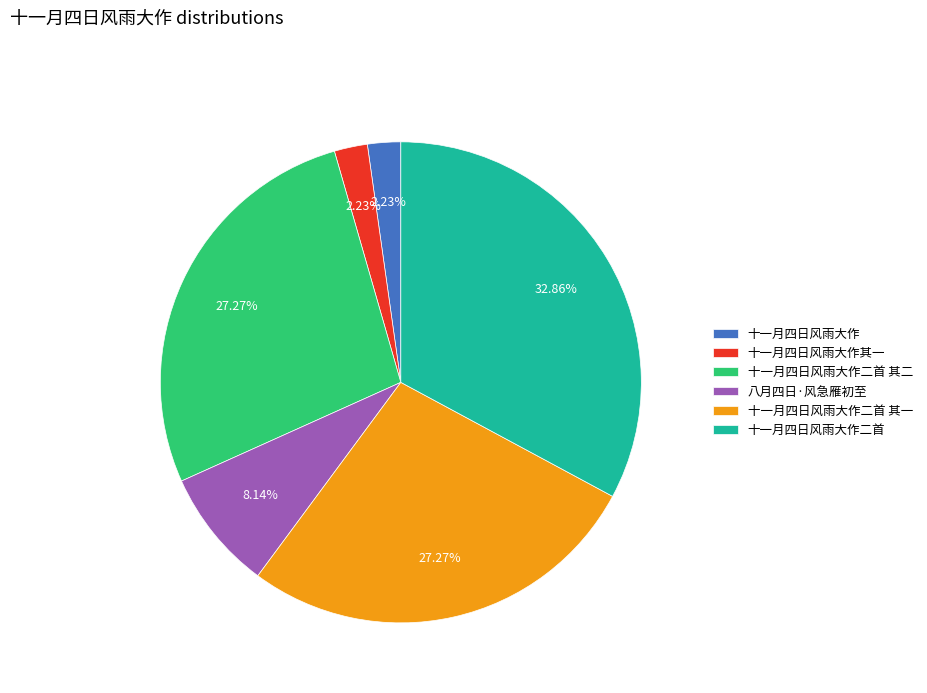

Count the number of slices in the pie.

6